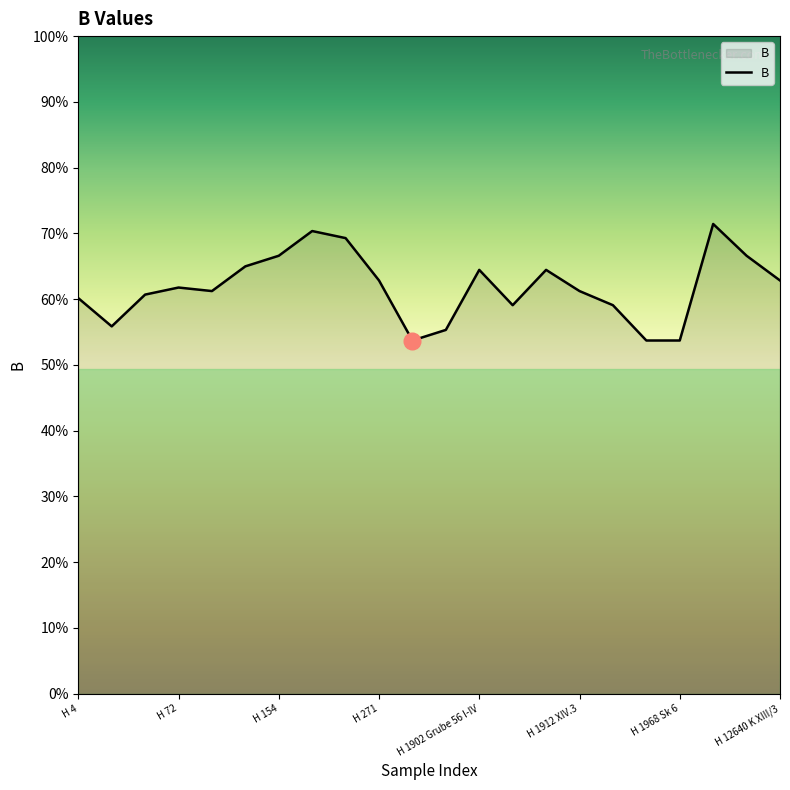

Is this an area chart (filled region under the line)?

Yes